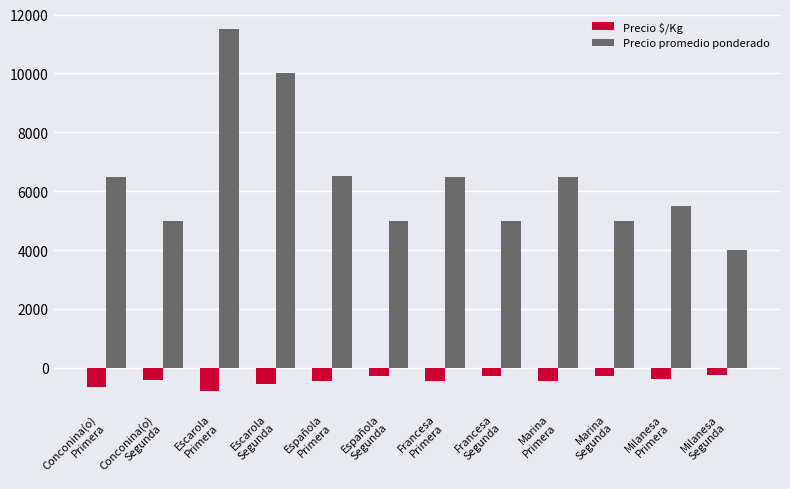

The Precio promedio ponderado series shows 5000 at Marina
Segunda. True or false?

True